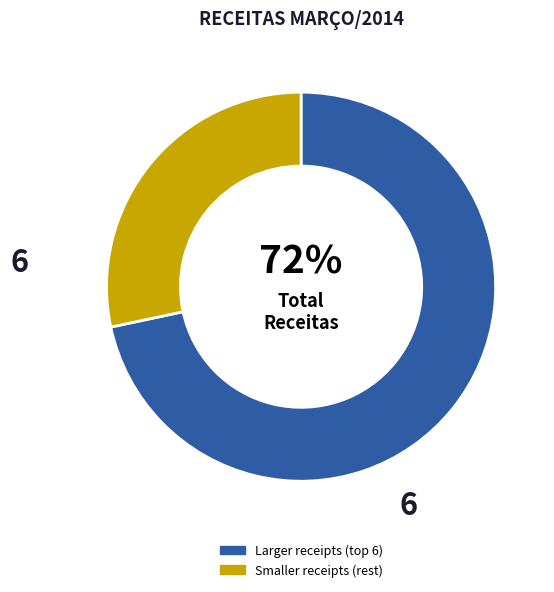

Does any single category account for the majority?

Yes